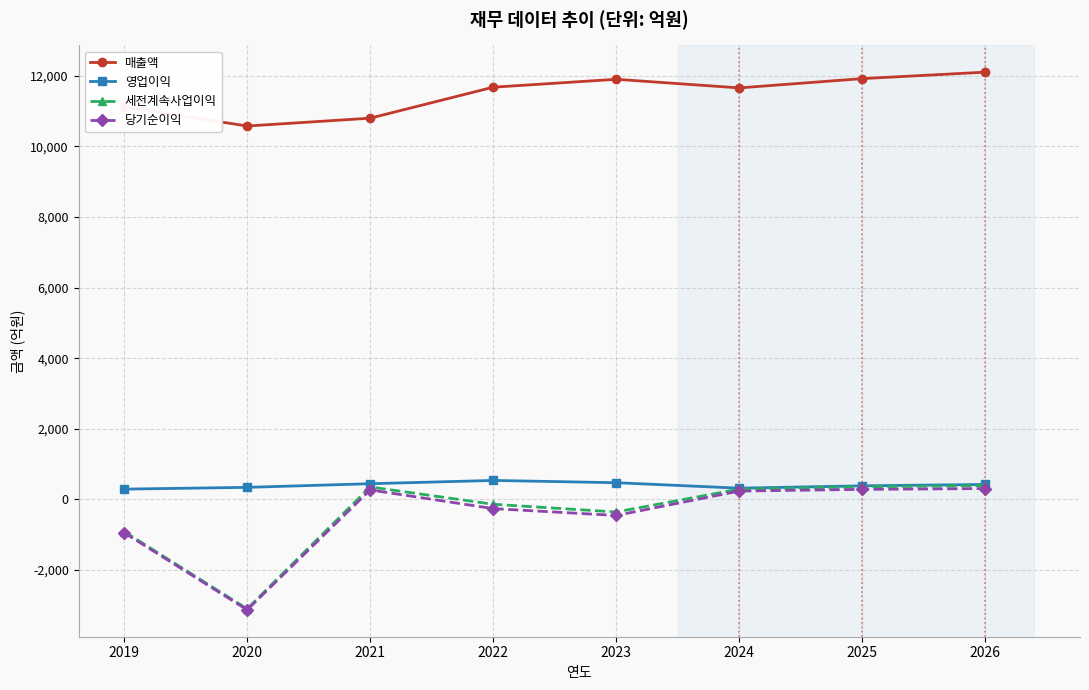

What is the sum of all 영업이익 values?

3219